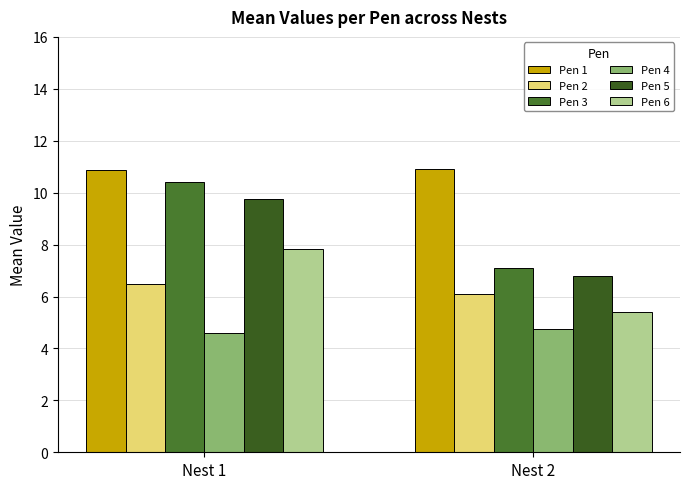

Count the Pen 6 values in the range 5 to 7.

1